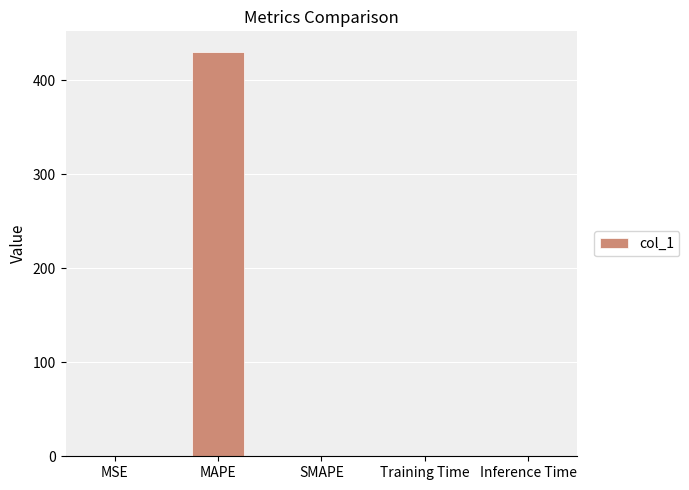

Read the value at MAPE.

430.3